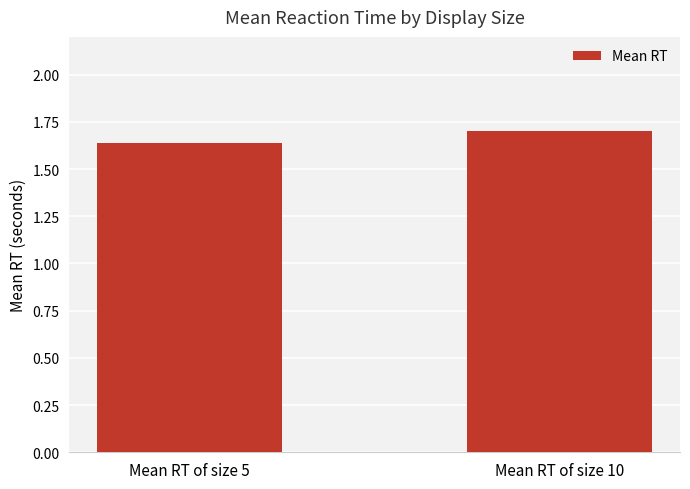

At which label is the value closest to 1?

Mean RT of size 5